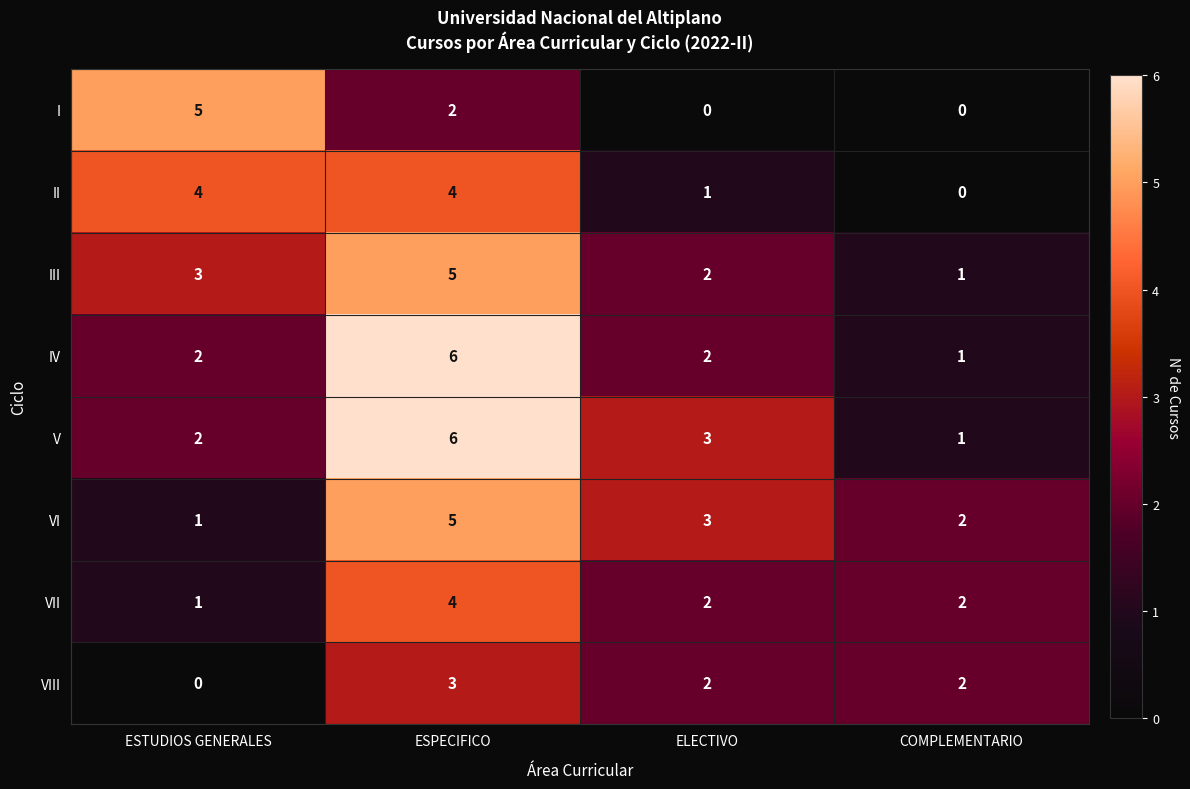

At which category is the sum across all series the highest?

ESPECIFICO